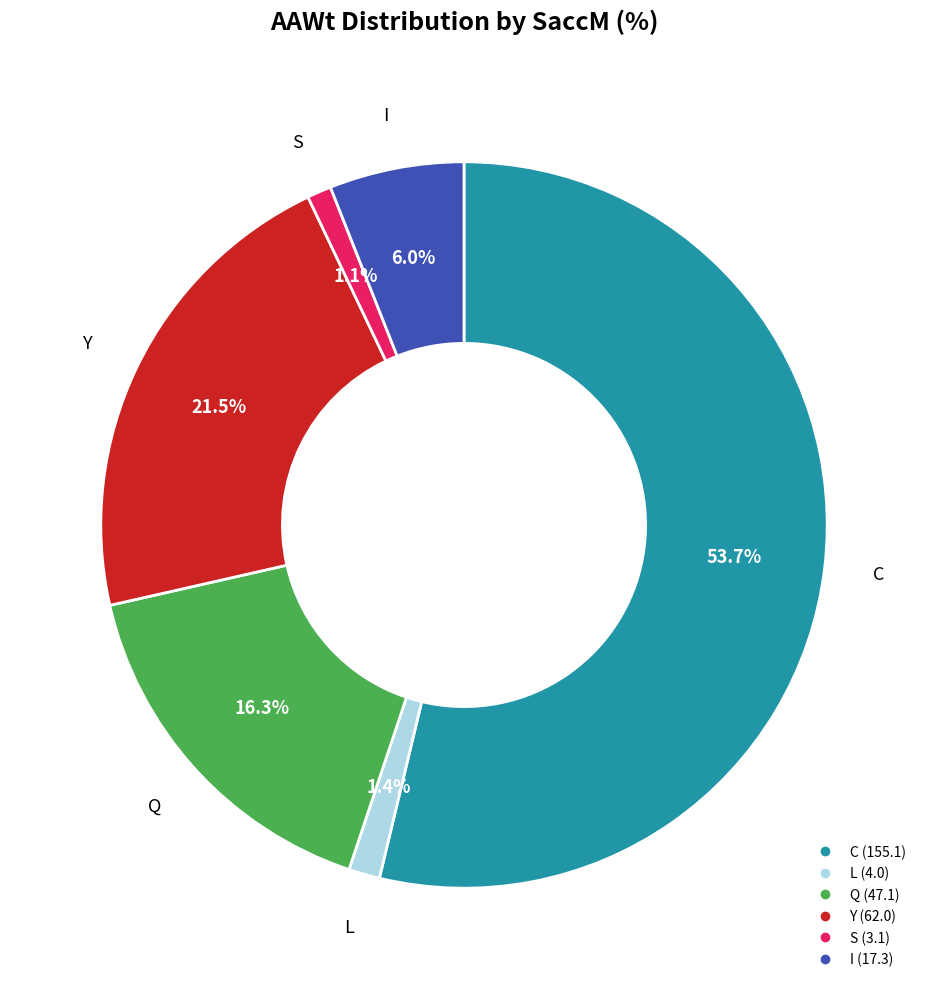

How many slices are in this pie chart?

6